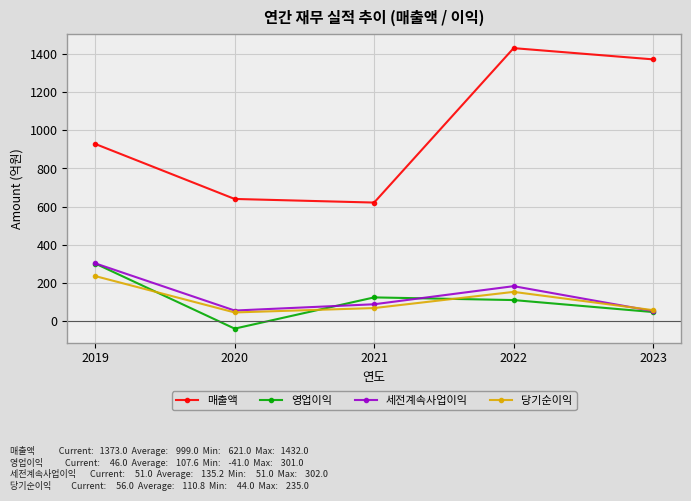

At 2021, list the series in order from smallest to largest.

당기순이익, 세전계속사업이익, 영업이익, 매출액